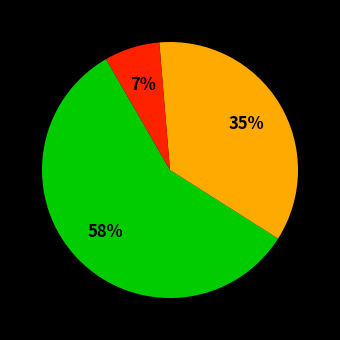

Is there a majority slice in this chart?

Yes